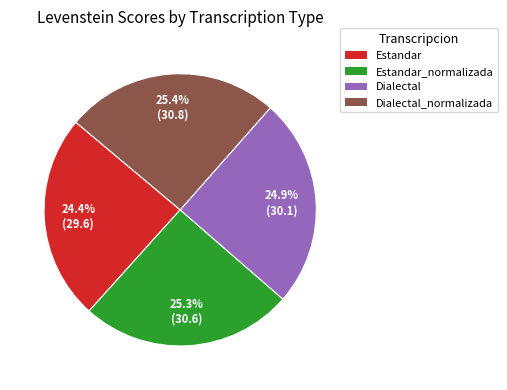

Is the sum of Dialectal_normalizada and Estandar_normalizada greater than half?

Yes